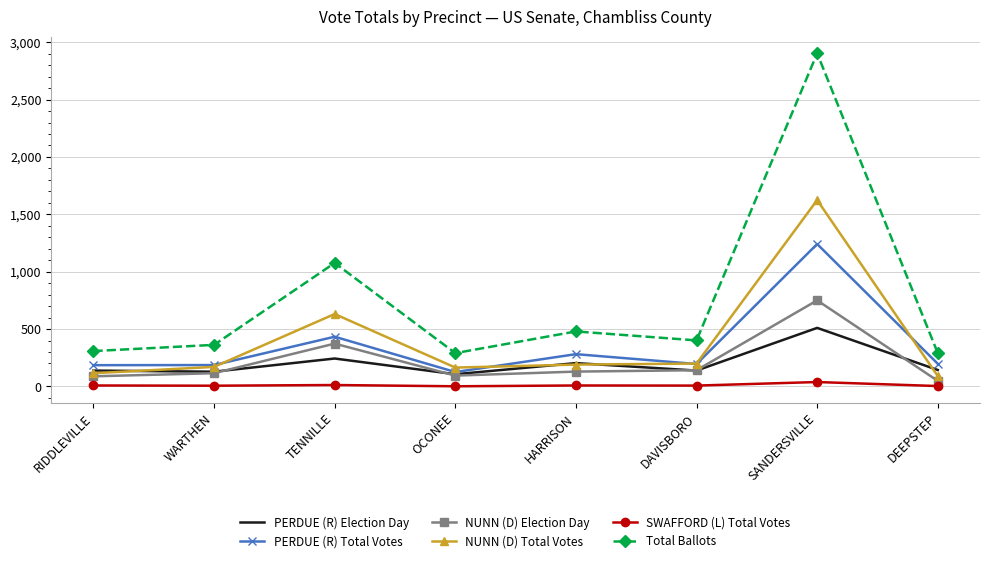

What is the minimum value shown in the chart?

1